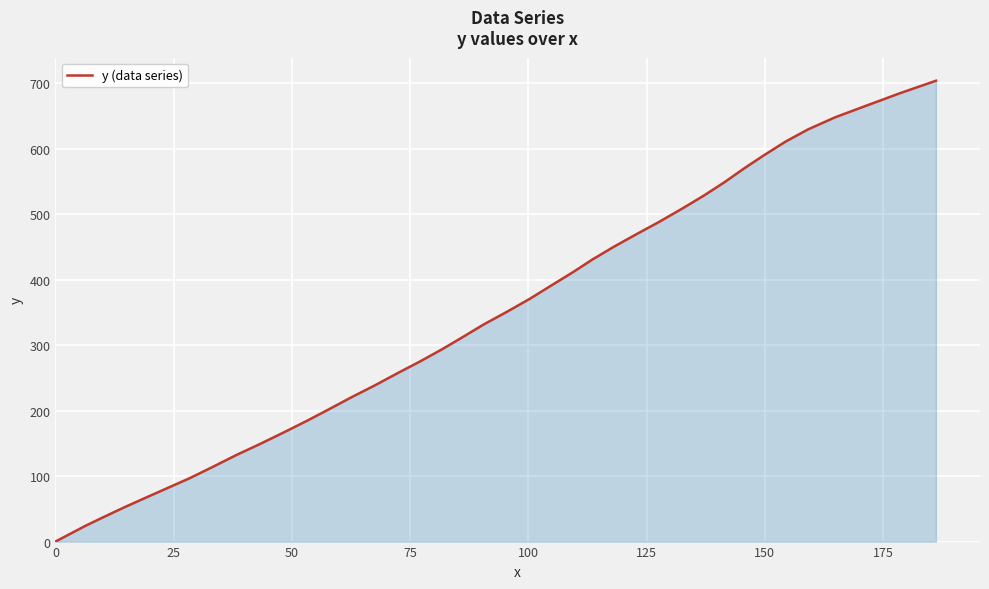

What is the difference between the maximum and minimum values?

704.1